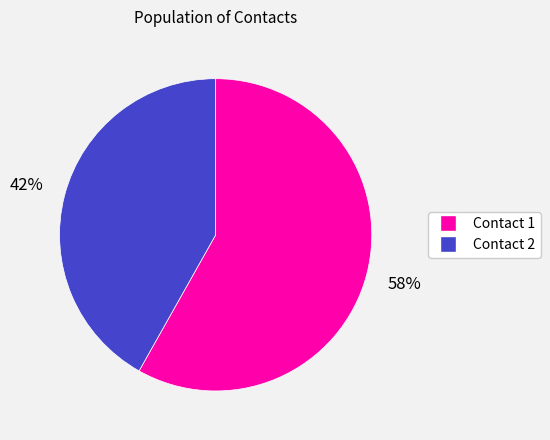

Is there a majority slice in this chart?

Yes